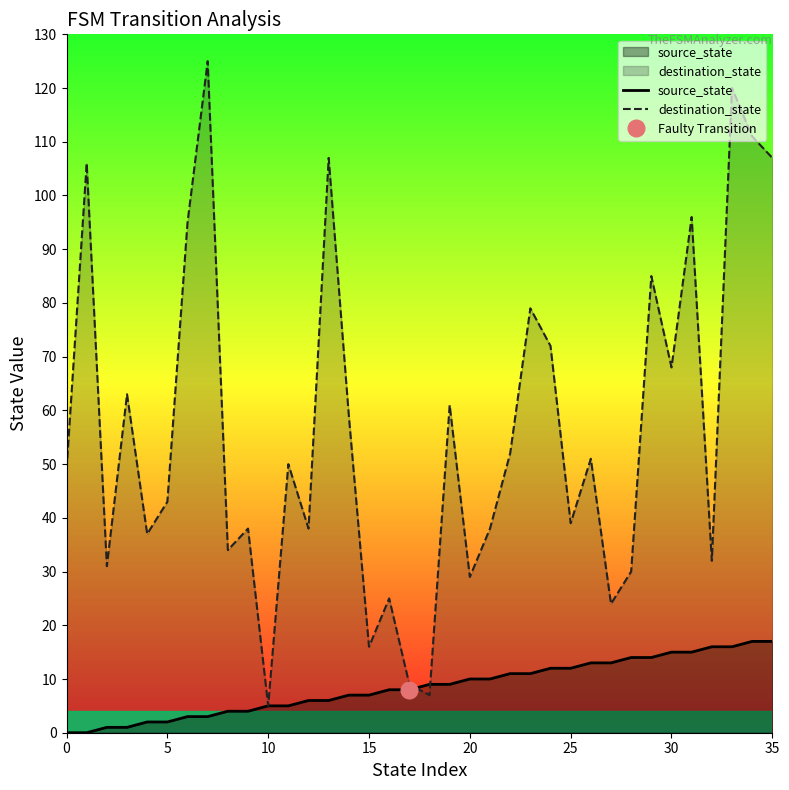

What is the difference between the second highest and minimum values in the source_state series?

17